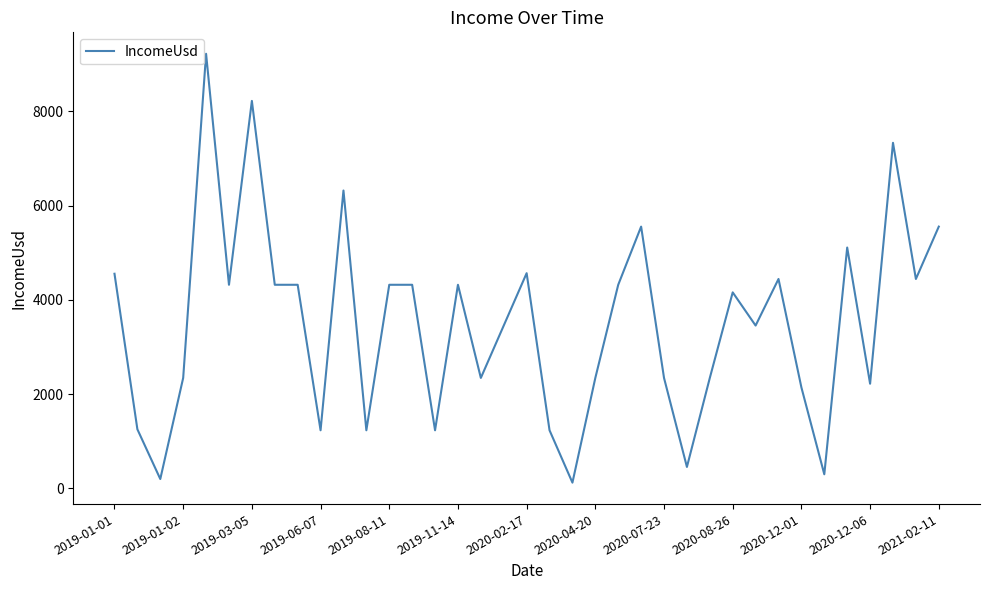

What is the greatest value displayed?

9222